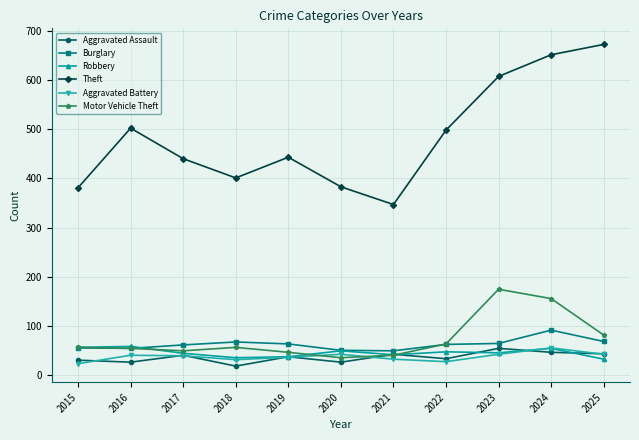

What is the value of the Motor Vehicle Theft point at the 4th from the left?

57